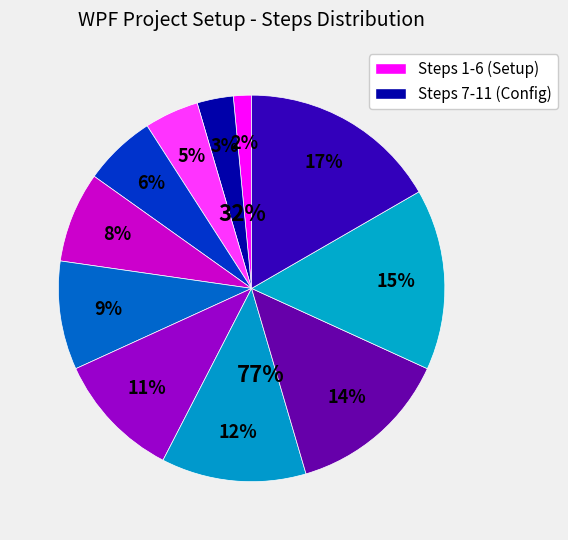

What is the total percentage of Step 5 and Step 6?

16.7%